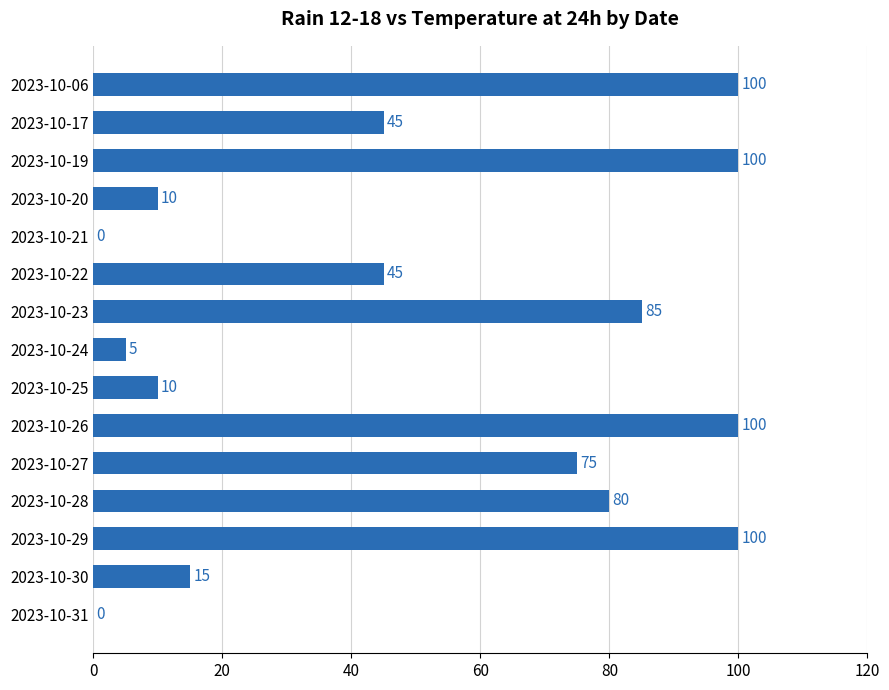

Between 2023-10-25 and 2023-10-17, which is larger?

2023-10-17